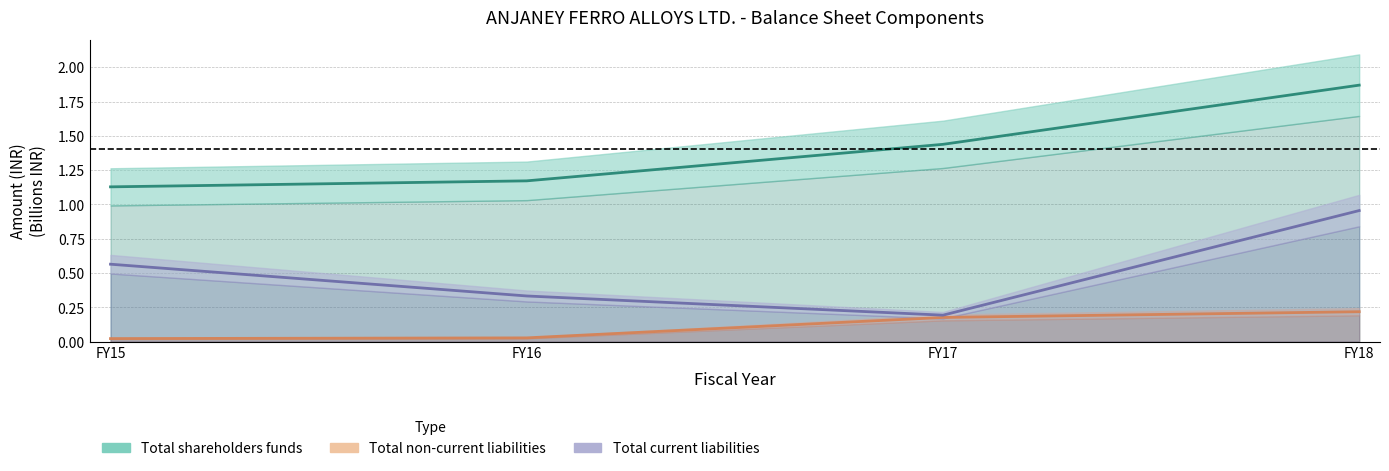

True or false: Total current liabilities has a value of 0.3 at FY16.

True